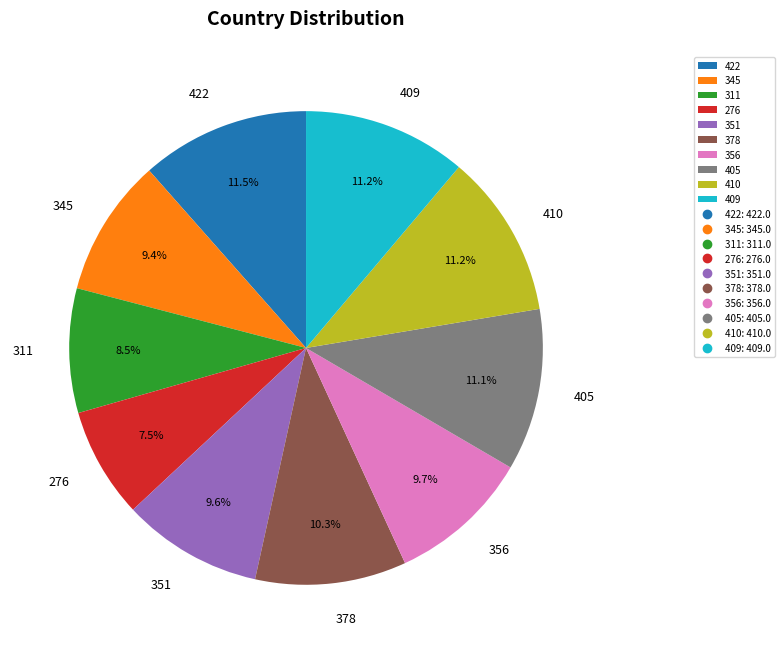

Is it true that 345 is 9% of the pie?

True